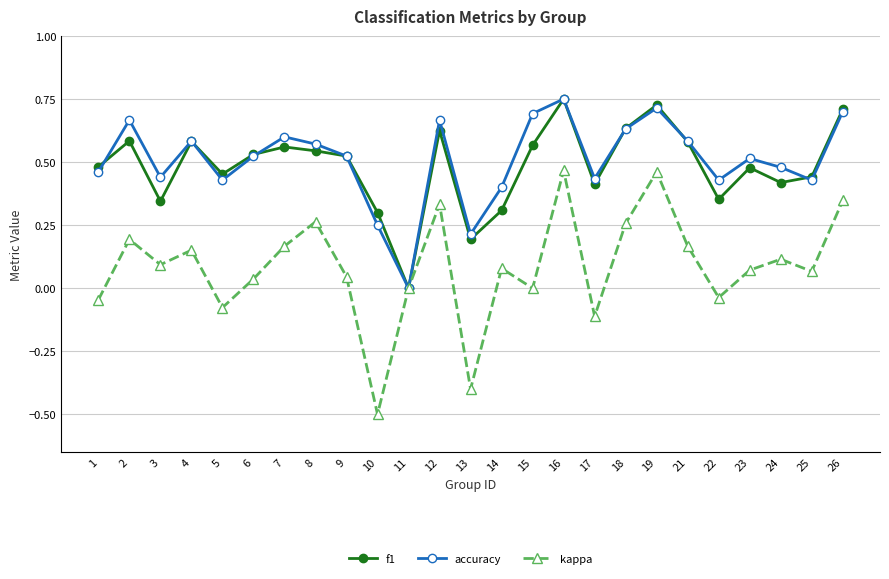

Is the value of accuracy at 24 greater than the value of f1 at 16?

No